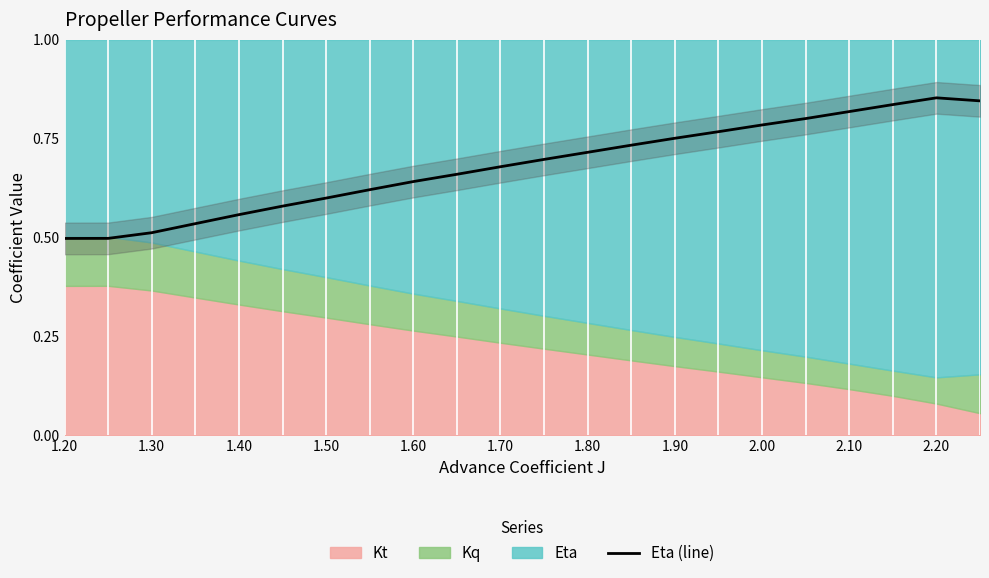

True or false: Eta (line) has a value of 0.5 at 1.20.

True